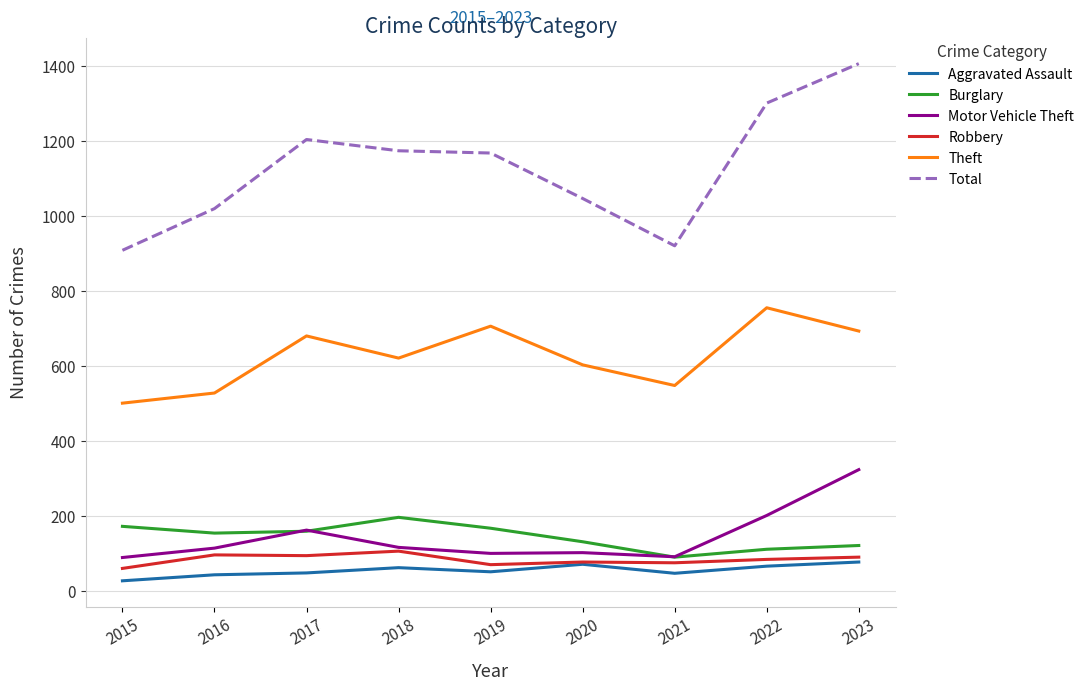

At which label does Total first exceed 1167?

2017